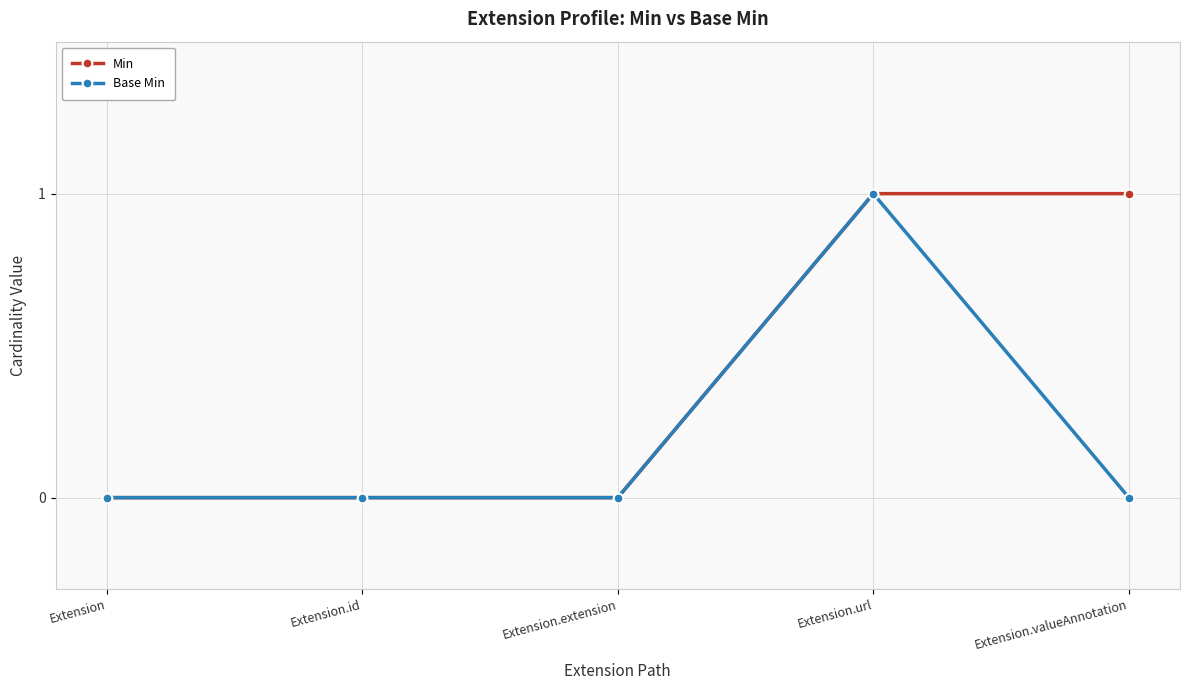

Reading left to right, list all the values displayed in this chart.

Min: 0	0	0	1	1
Base Min: 0	0	0	1	0